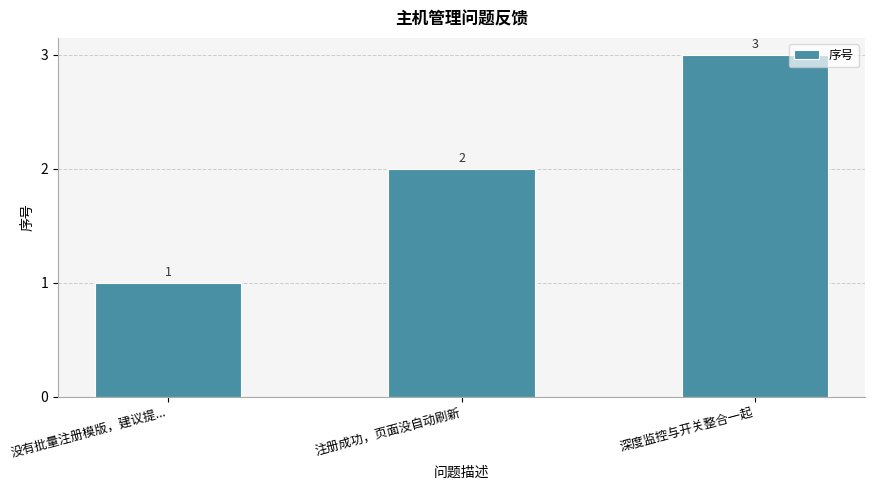

Which category has the lowest value across all series?

没有批量注册模版，建议提...